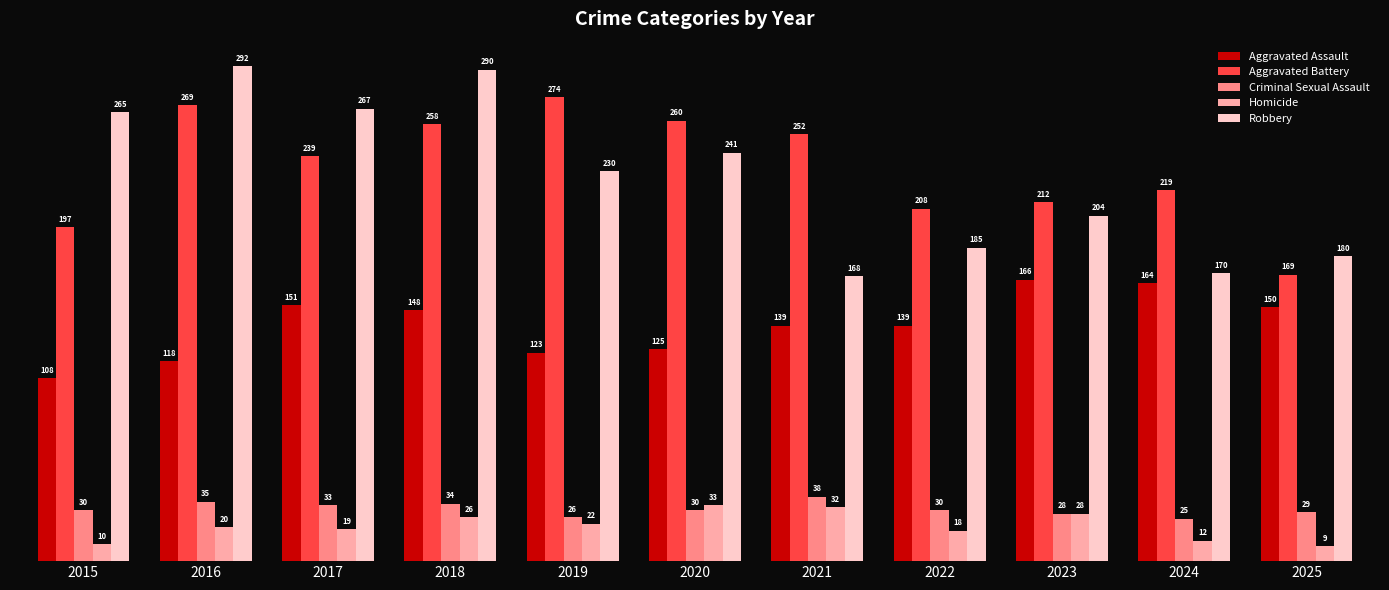

How many bars are there in each group?

5